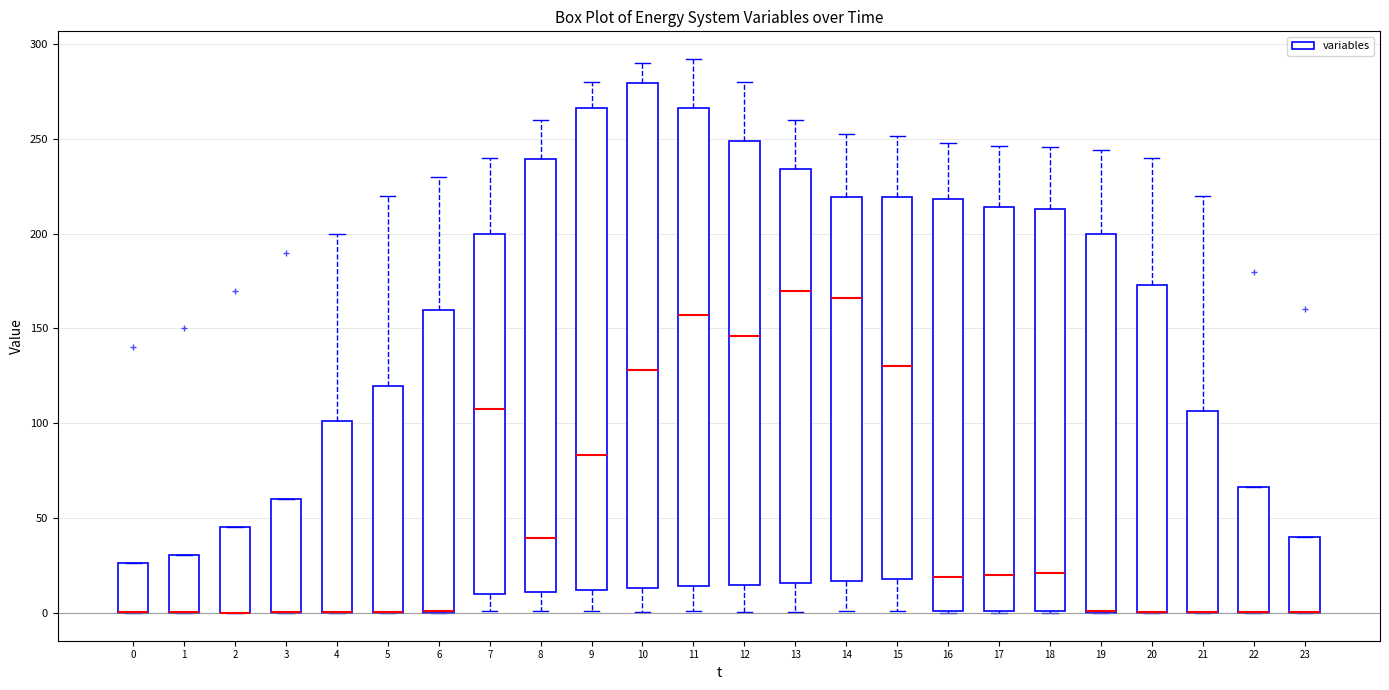

Reading left to right, read every box against the y-axis: the position of its median line, the range the box covers, and the ends of its whiskers. The values are not printed on the chart, so give them approximately, as read against the axis.

0: median 0 (drawn on the box's lower edge), box 0 to 25, whiskers 0 to 25
1: median 0 (drawn on the box's lower edge), box 0 to 30, whiskers 0 to 30
2: median 0 (drawn on the box's lower edge), box 0 to 45, whiskers 0 to 45
3: median 0 (drawn on the box's lower edge), box 0 to 60, whiskers 0 to 60
4: median 0 (drawn on the box's lower edge), box 0 to 100, whiskers 0 to 200
5: median 0 (drawn on the box's lower edge), box 0 to 120, whiskers 0 to 220
6: median 0 (drawn on the box's lower edge), box 0 to 160, whiskers 0 to 230
7: median 105, box 10 to 200, whiskers 0 to 240
8: median 40, box 10 to 240, whiskers 0 to 260
9: median 85, box 10 to 265, whiskers 0 to 280
10: median 130, box 15 to 280, whiskers 0 to 290
11: median 155, box 15 to 265, whiskers 0 to 290
12: median 145, box 15 to 250, whiskers 0 to 280
13: median 170, box 15 to 235, whiskers 0 to 260
14: median 165, box 15 to 220, whiskers 0 to 250
15: median 130, box 20 to 220, whiskers 0 to 250
16: median 20, box 0 to 220, whiskers 0 to 250
17: median 20, box 0 to 215, whiskers 0 to 245
18: median 20, box 0 to 215, whiskers 0 to 245
19: median 0 (drawn on the box's lower edge), box 0 to 200, whiskers 0 to 245
20: median 0 (drawn on the box's lower edge), box 0 to 175, whiskers 0 to 240
21: median 0 (drawn on the box's lower edge), box 0 to 105, whiskers 0 to 220
22: median 0 (drawn on the box's lower edge), box 0 to 65, whiskers 0 to 65
23: median 0 (drawn on the box's lower edge), box 0 to 40, whiskers 0 to 40